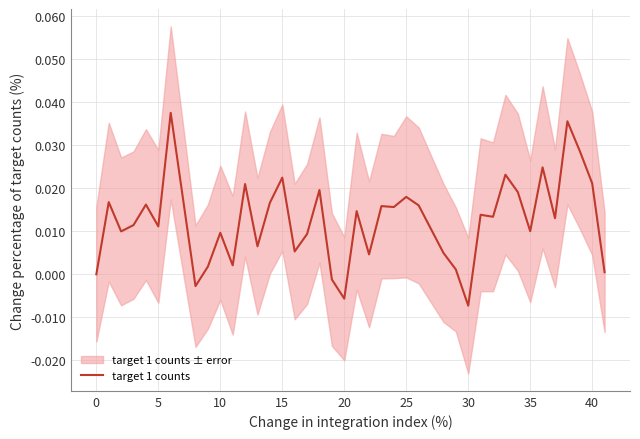

The value at 32 is 0.0. True or false?

False